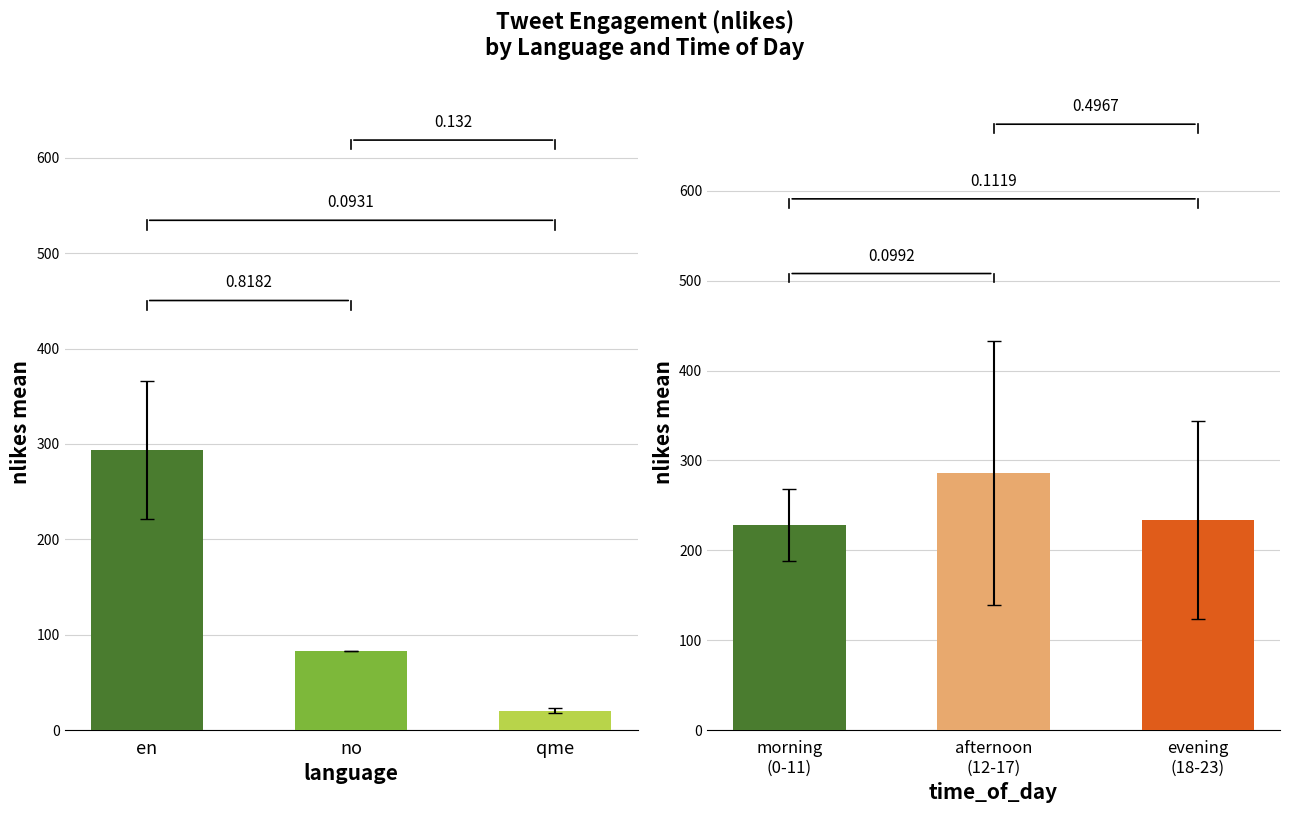

Reading right to left, list all the values displayed in this chart.

language groups: 20.5	83.0	294.0
time of day groups: 233.8	286.0	228.1